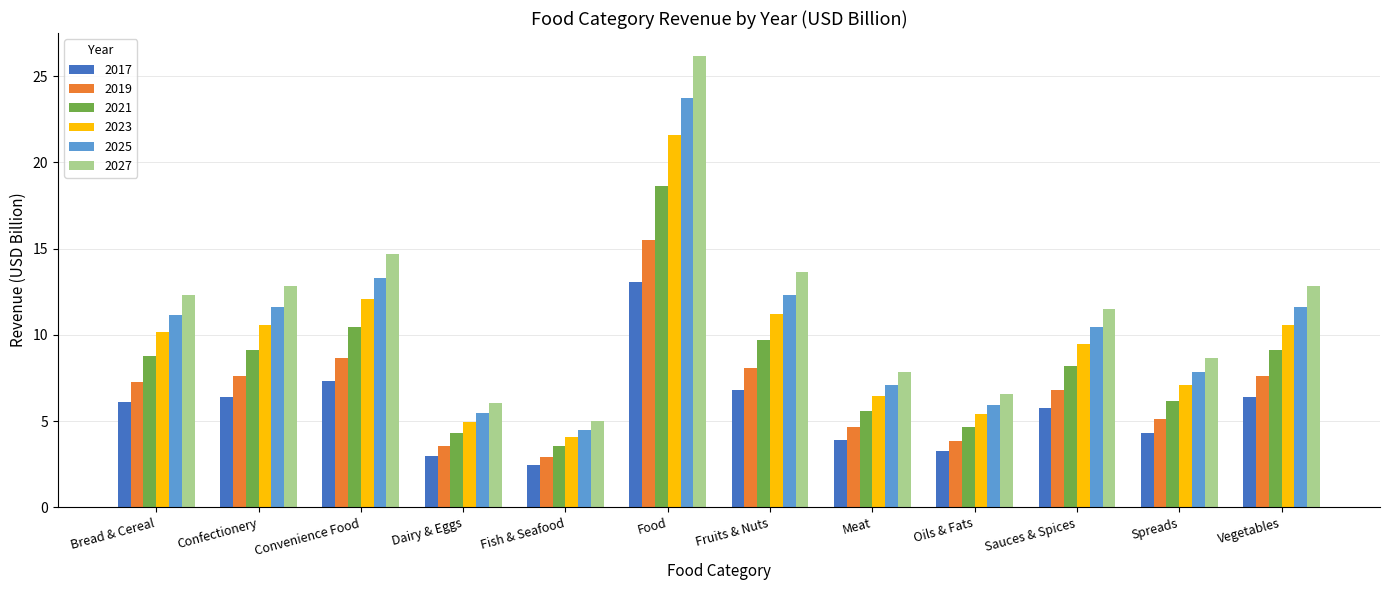

How many groups of bars are there?

12